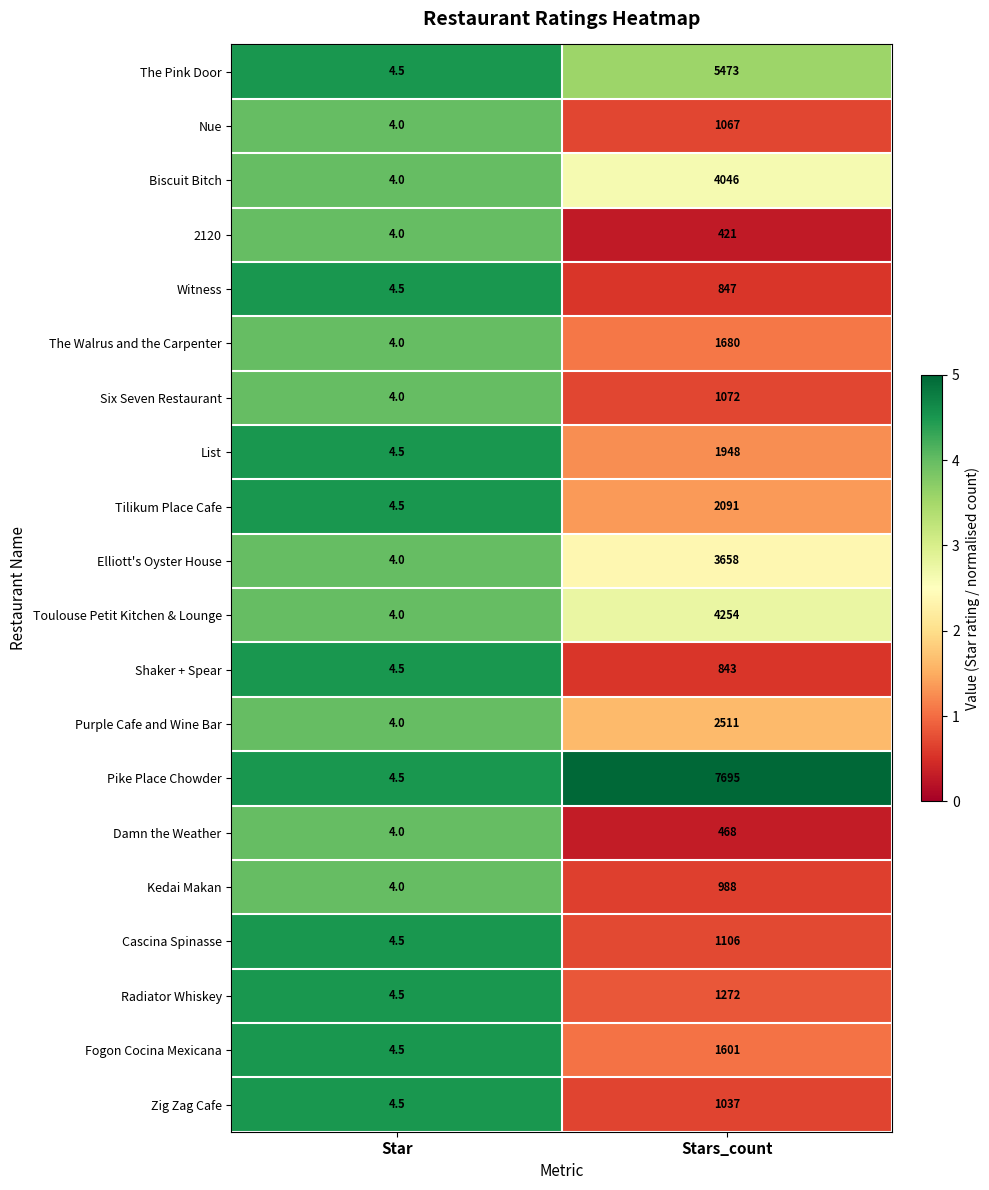

Where is Toulouse Petit Kitchen & Lounge nearest to the value 2129?

Star